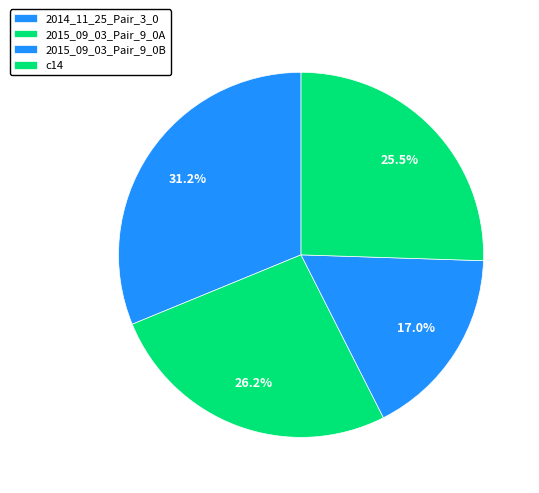

Count the number of slices in the pie.

4